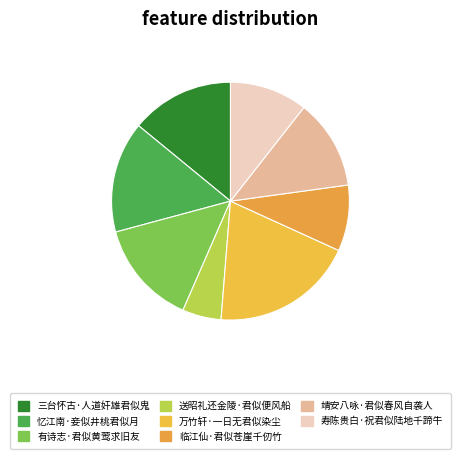

What percentage do 送昭礼还金陵·君似便风船 and 寿陈贵白·祝君似陆地千蹄牛 together represent?

15.9%